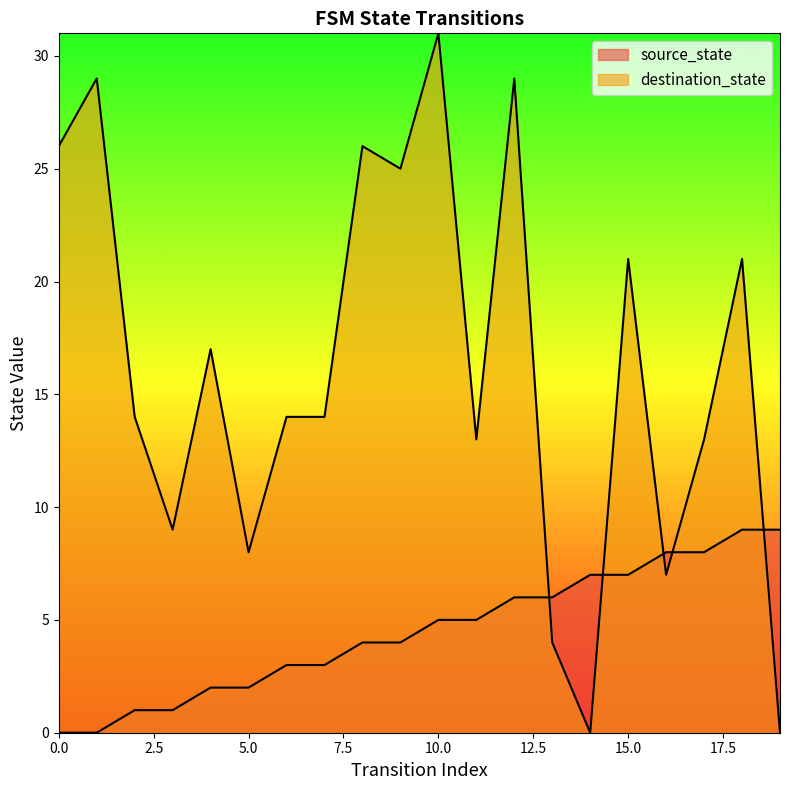

How many series are shown in this chart?

2